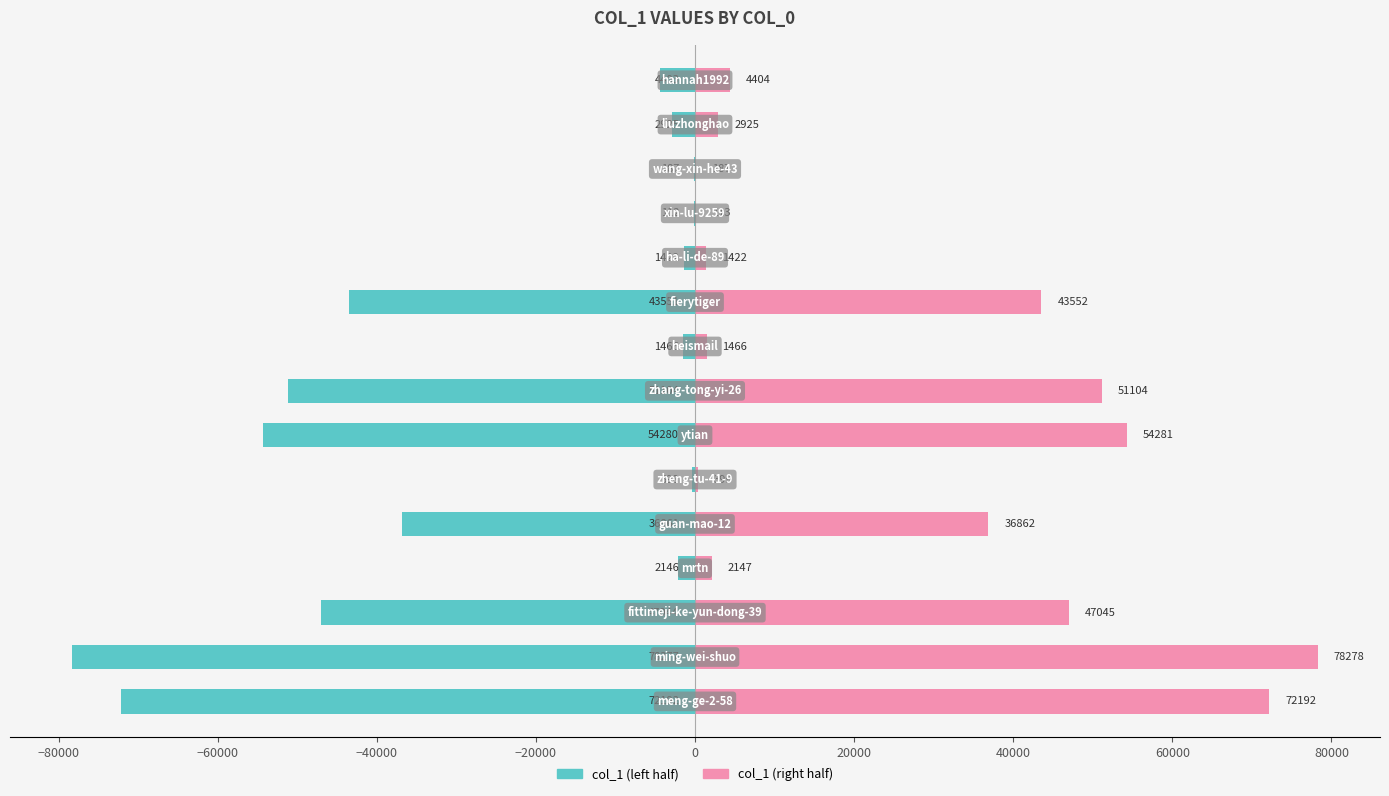

Reading left to right, transcribe all the data shown in this chart.

col_1 (left): -72192	-78277	-47044	-2146	-36861	-398	-54280	-51104	-1466	-43551	-1422	-112	-187	-2925	-4403
col_1 (right): 72192	78278	47045	2147	36862	399	54281	51104	1466	43552	1422	113	187	2925	4404